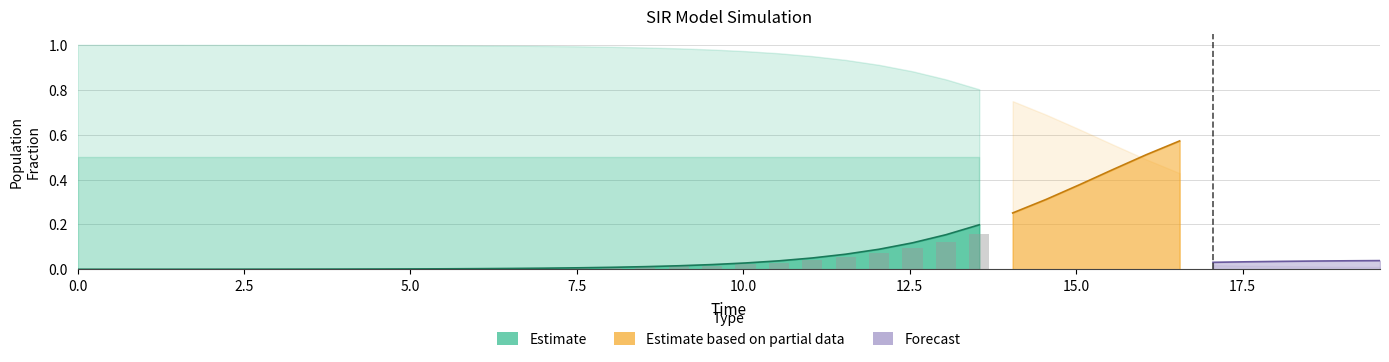

How many bars are there in total?

160